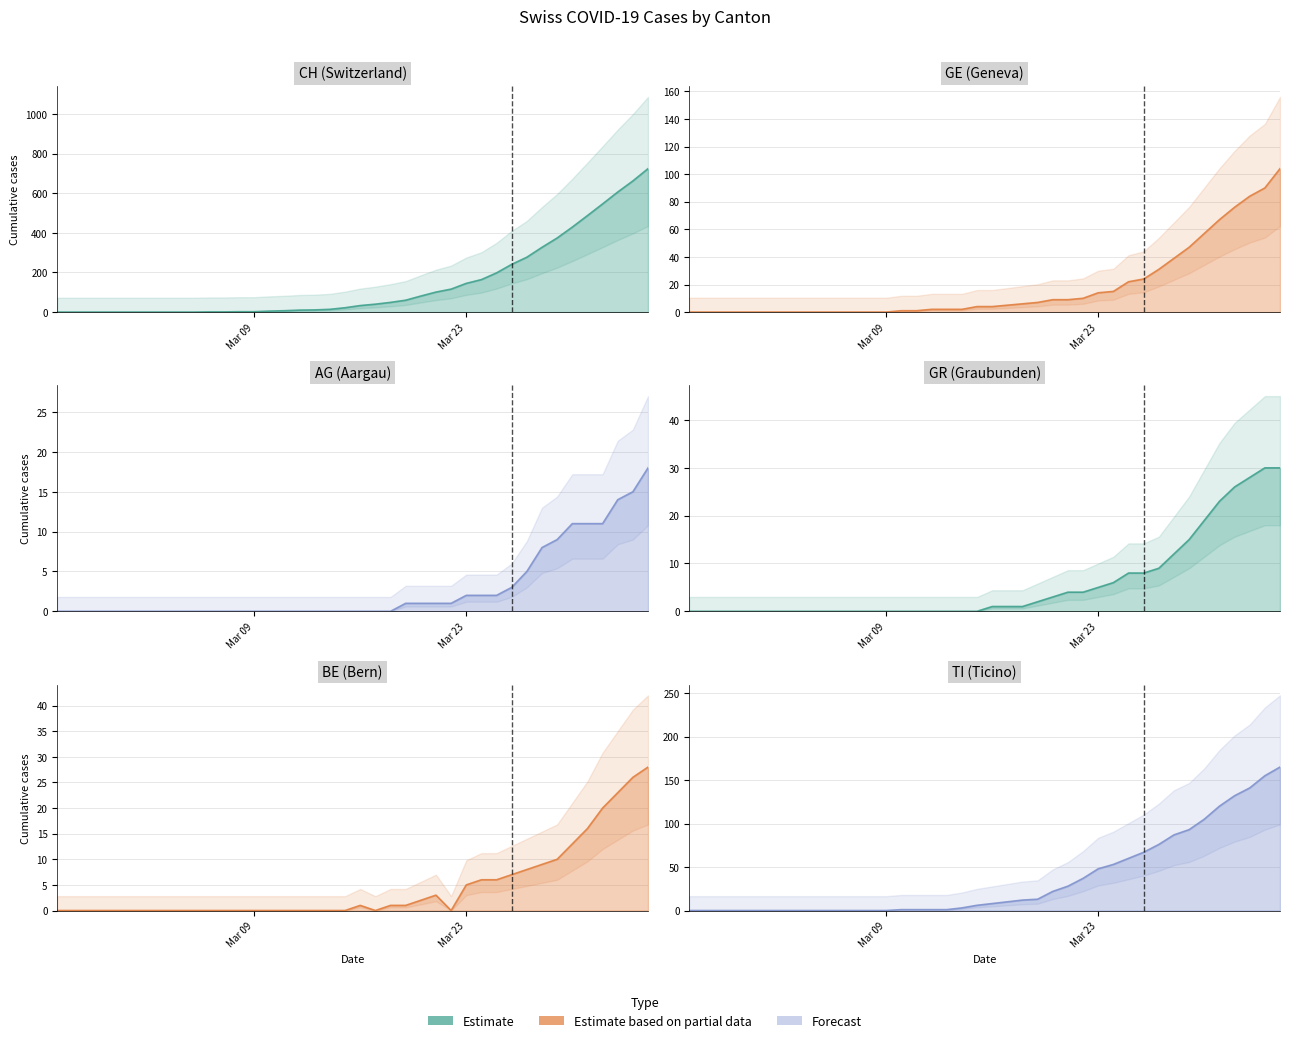

True or false: GE and AG intersect in this chart.

False